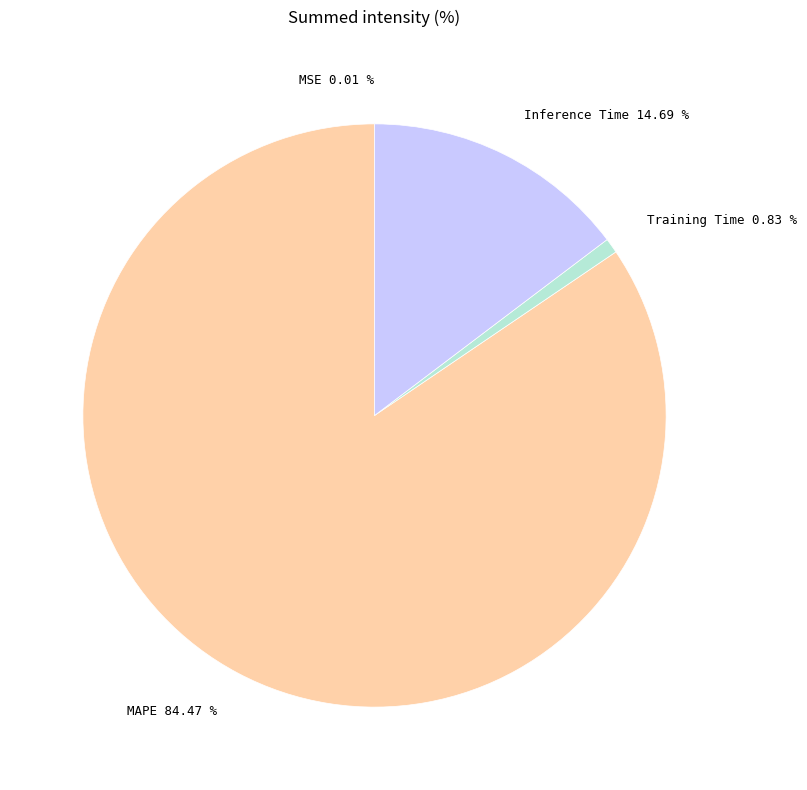

What percentage is the Training Time slice, to the nearest percent?

1%